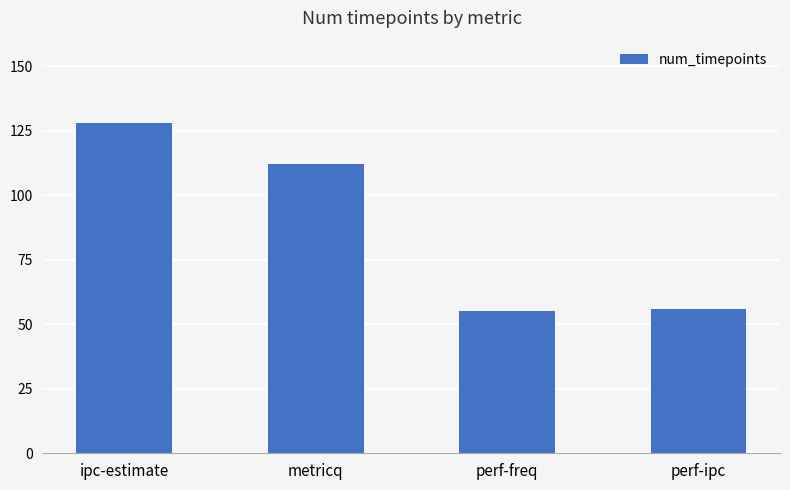

What is the maximum value shown in the chart?

128